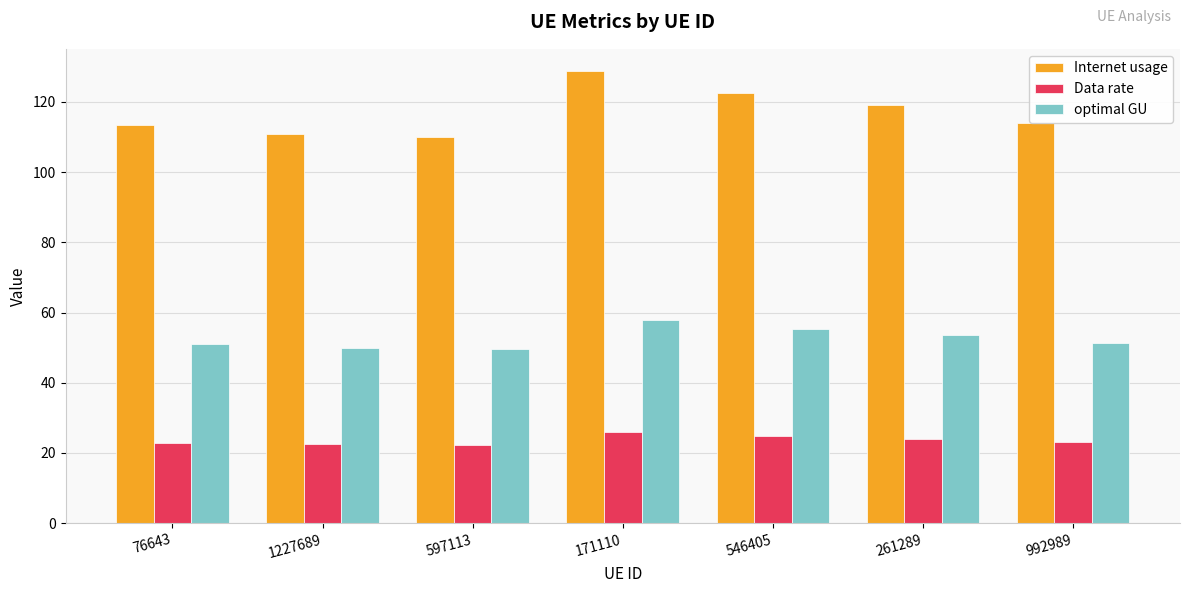

What is the spread (max minus min) of values at 171110?

102.7